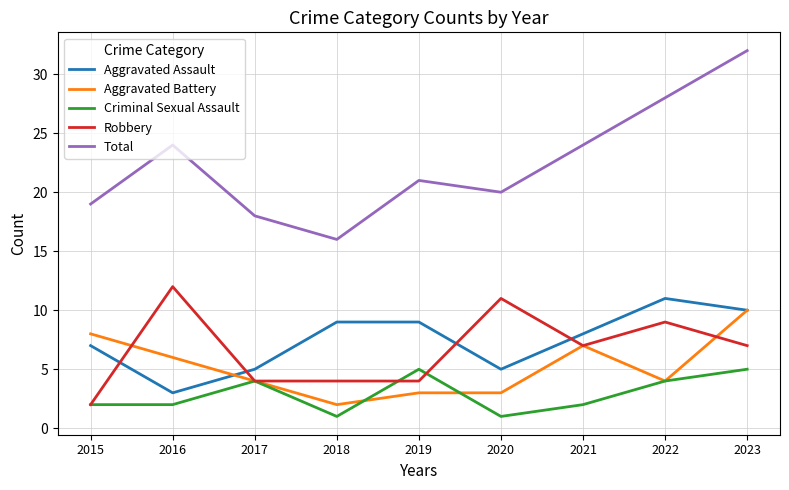

At which label does Total first exceed 21?

2016